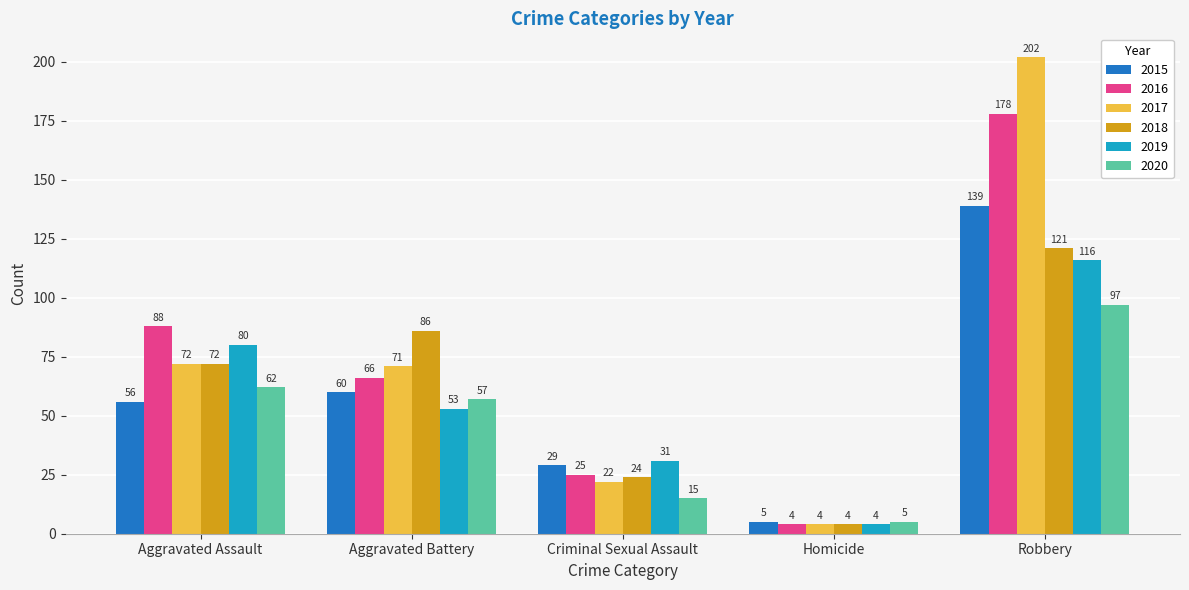

Reading left to right, what are all the values shown in this chart?

2015: 56	60	29	5	139
2016: 88	66	25	4	178
2017: 72	71	22	4	202
2018: 72	86	24	4	121
2019: 80	53	31	4	116
2020: 62	57	15	5	97